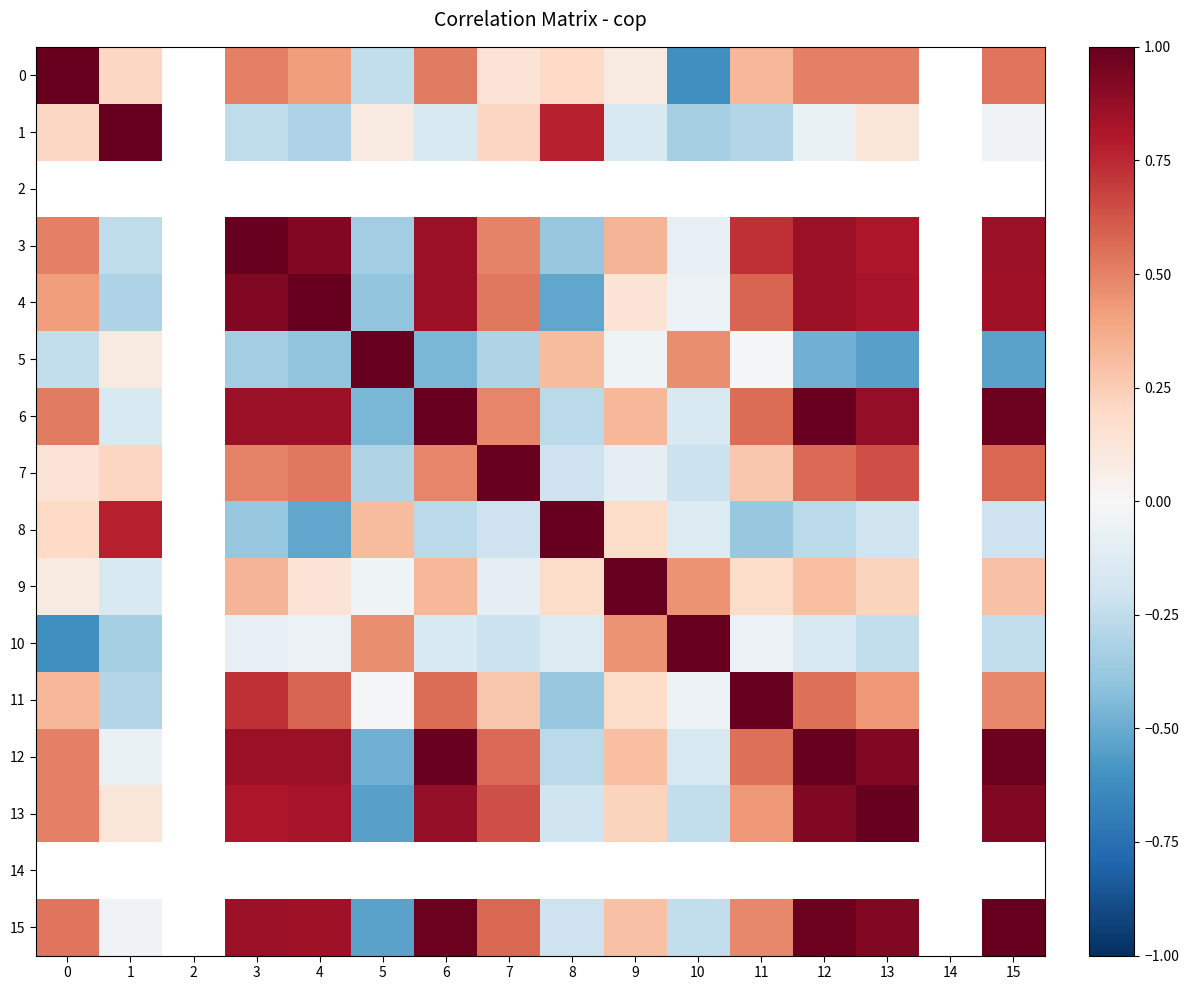

What is the difference between the maximum and minimum values in the 7 series?

1.3